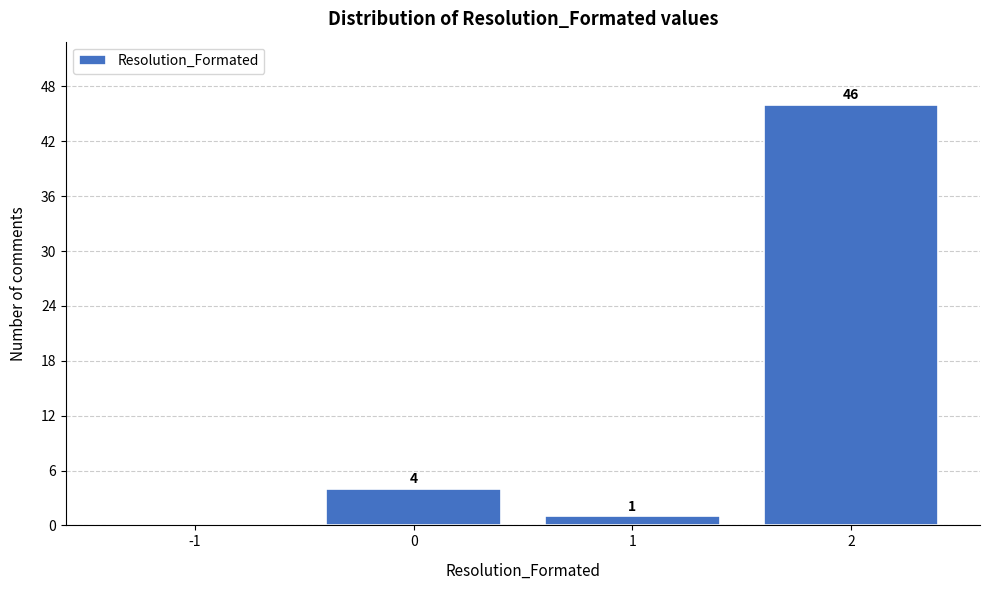

Over which range of the x-axis is the bar tallest?

1.5 to 2.5